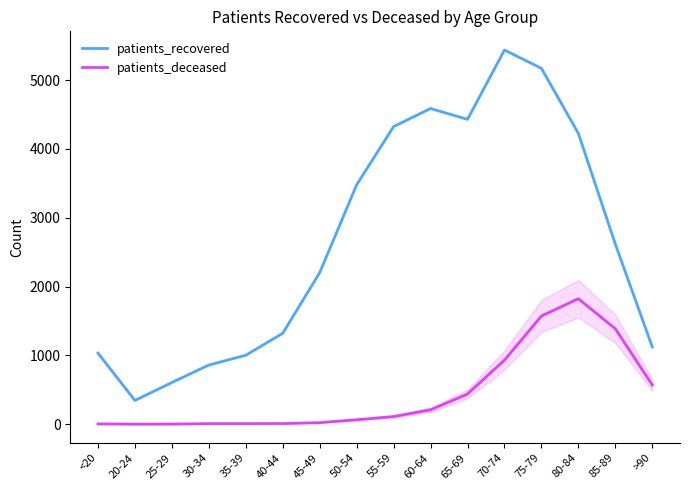

The patients_recovered series shows 1033 at <20. True or false?

True